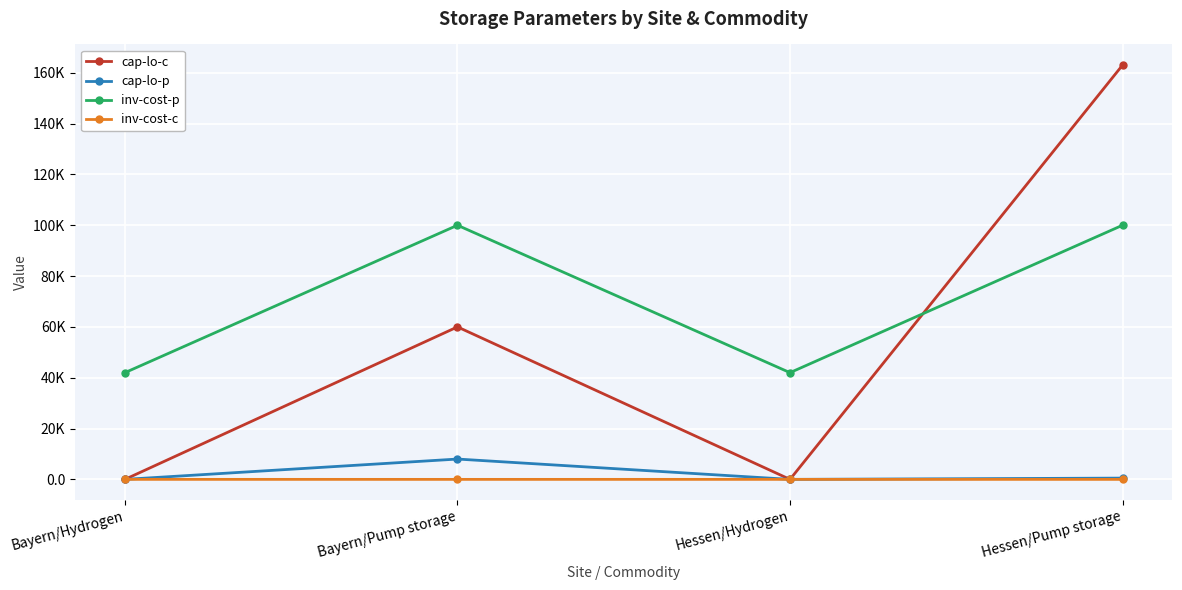

What is the difference between the maximum and minimum values in the inv-cost-p series?

58000.0